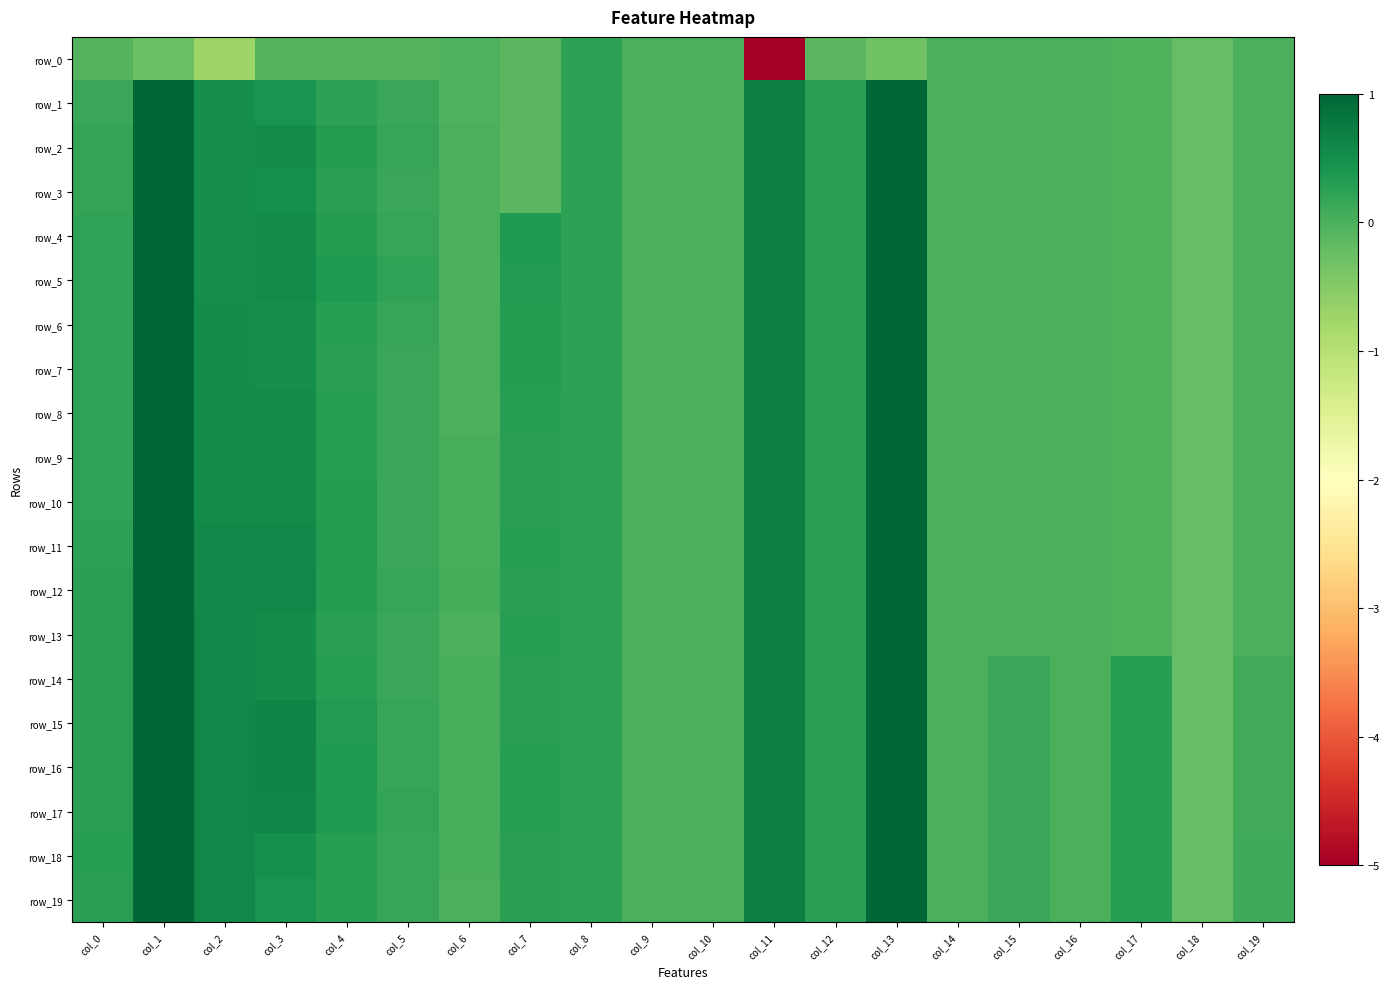

How many values in the row_5 series are below 0?

6